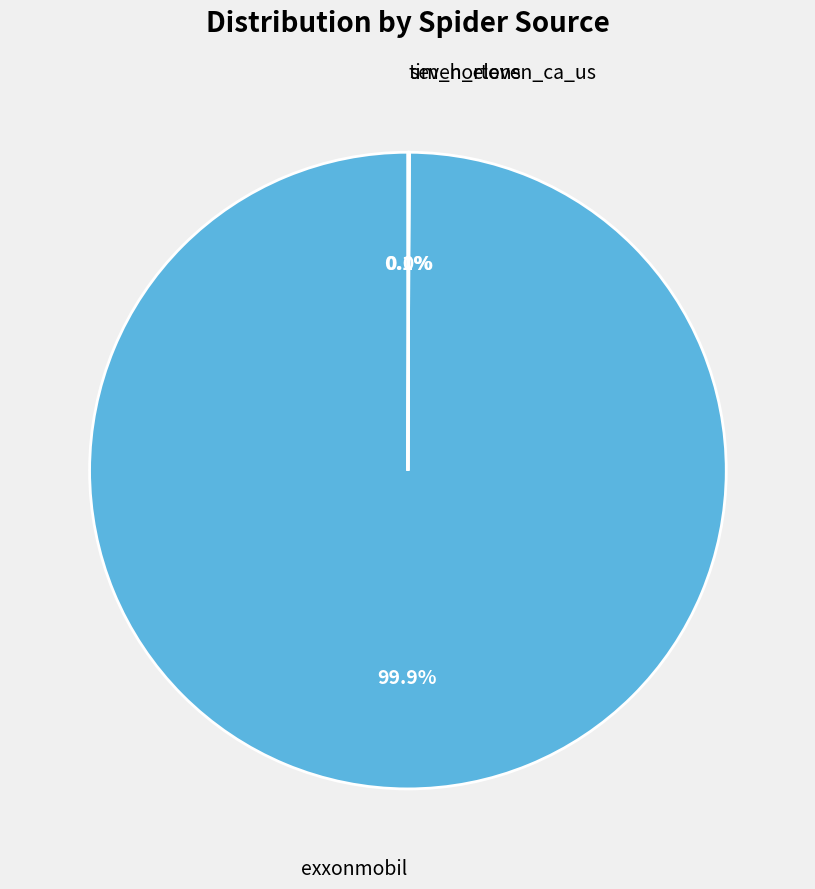

Which category has the biggest portion of the pie?

exxonmobil